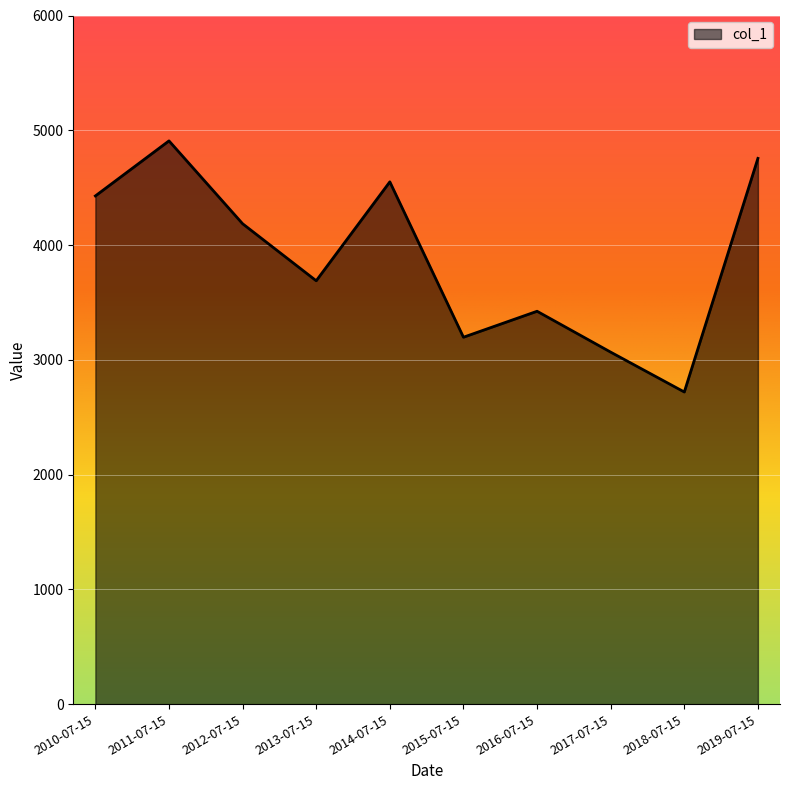

Is it true that the value at 2017-07-15 is 1388.2?

False